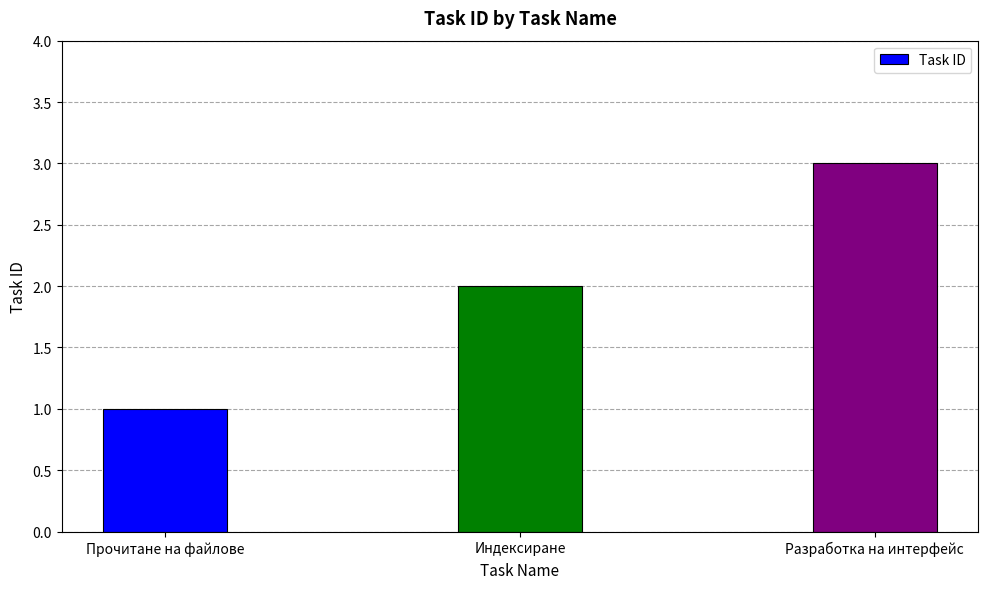

List the labels in order of value, largest first.

Разработка на интерфейс, Индексиране, Прочитане на файлове